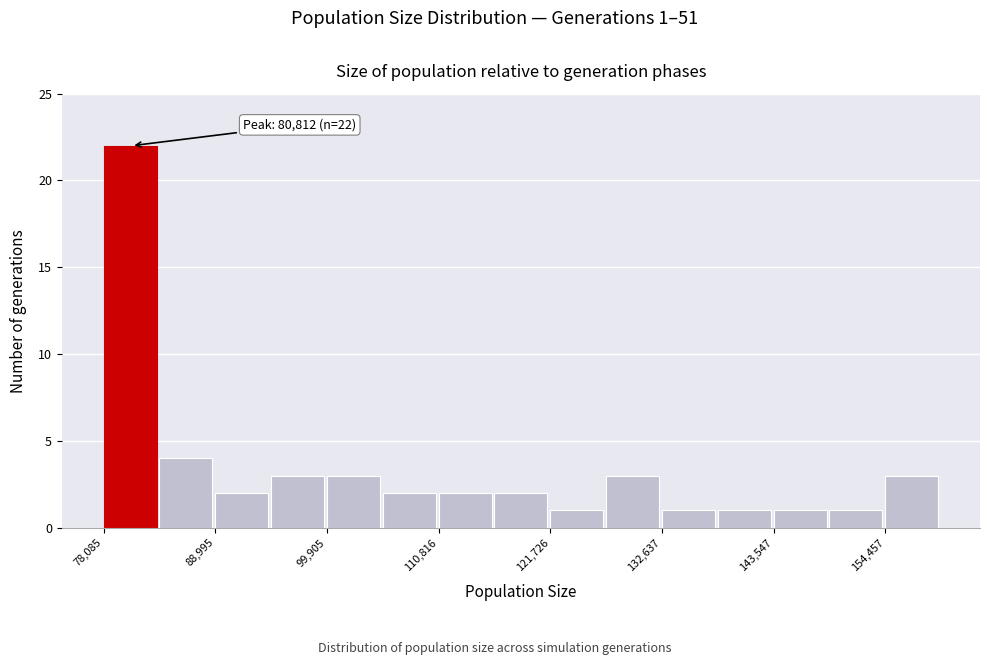

Read against the x-axis, roughly where is the centre of the tallest bar?

80000